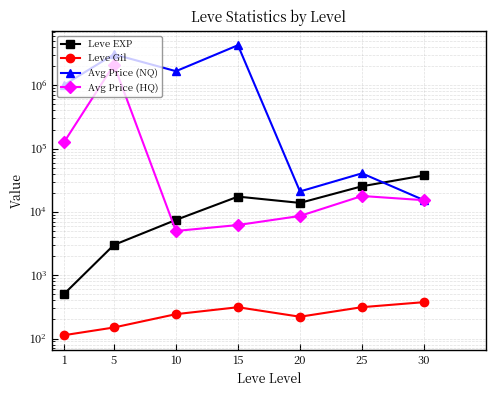

Count the number of categories in the chart.

7